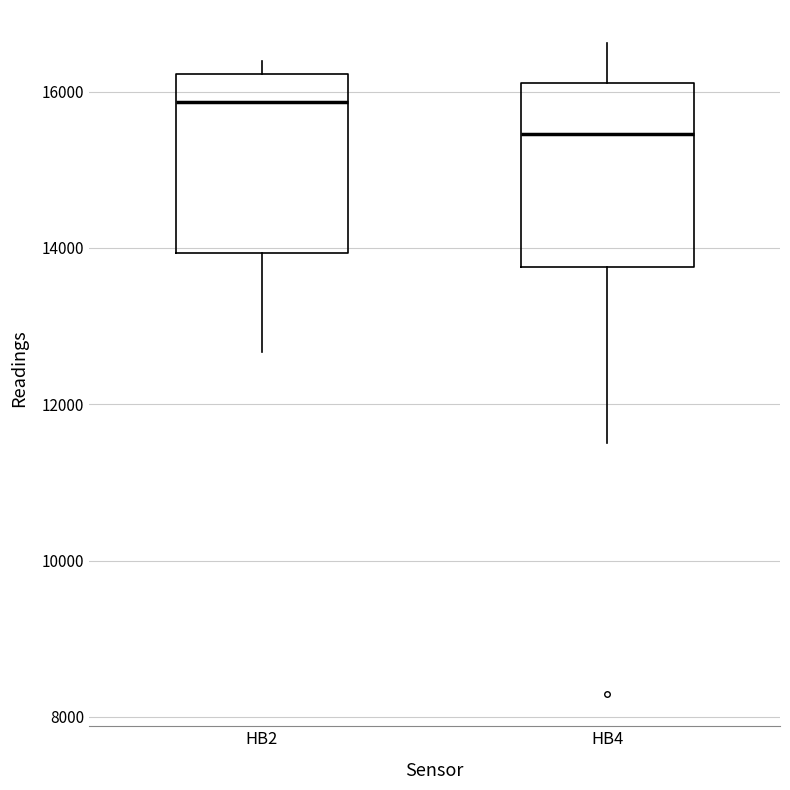

Which box's median line is the lowest?

HB4